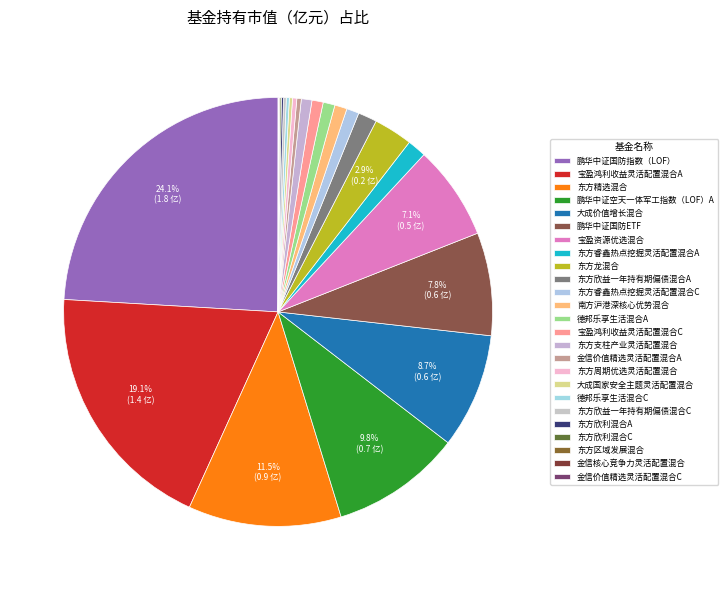

What portion of the pie excludes 金信核心竞争力灵活配置混合?

100.0%